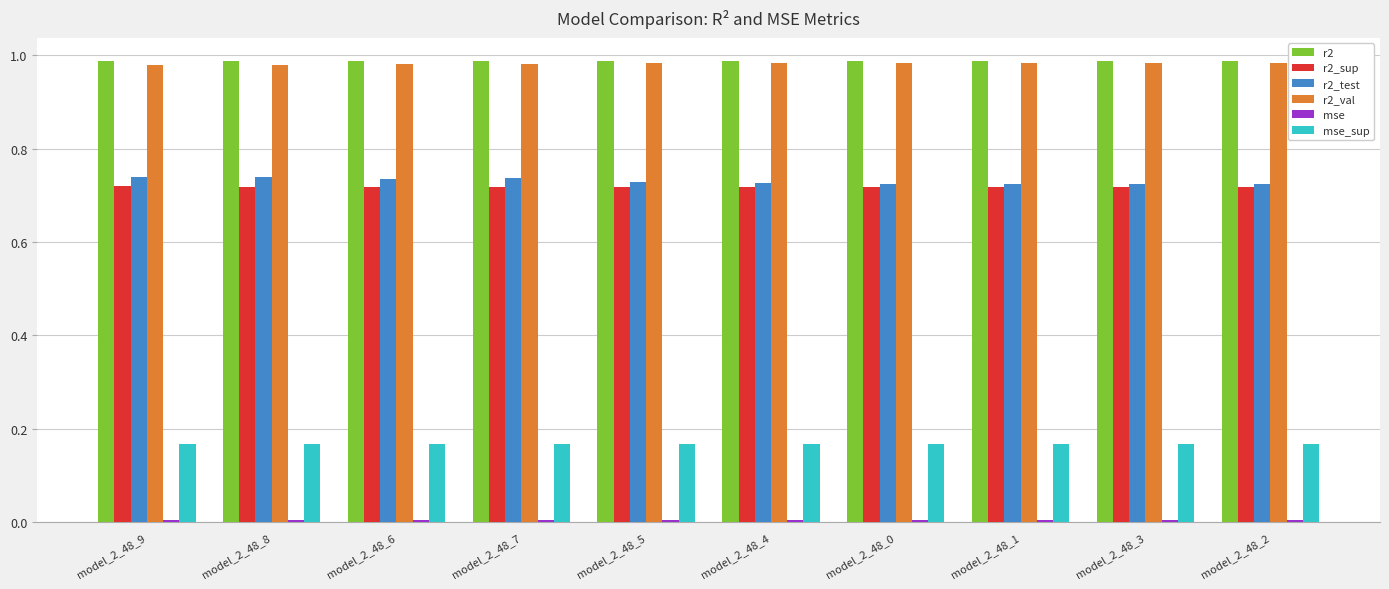

What is the sum of all r2_test values?

7.3